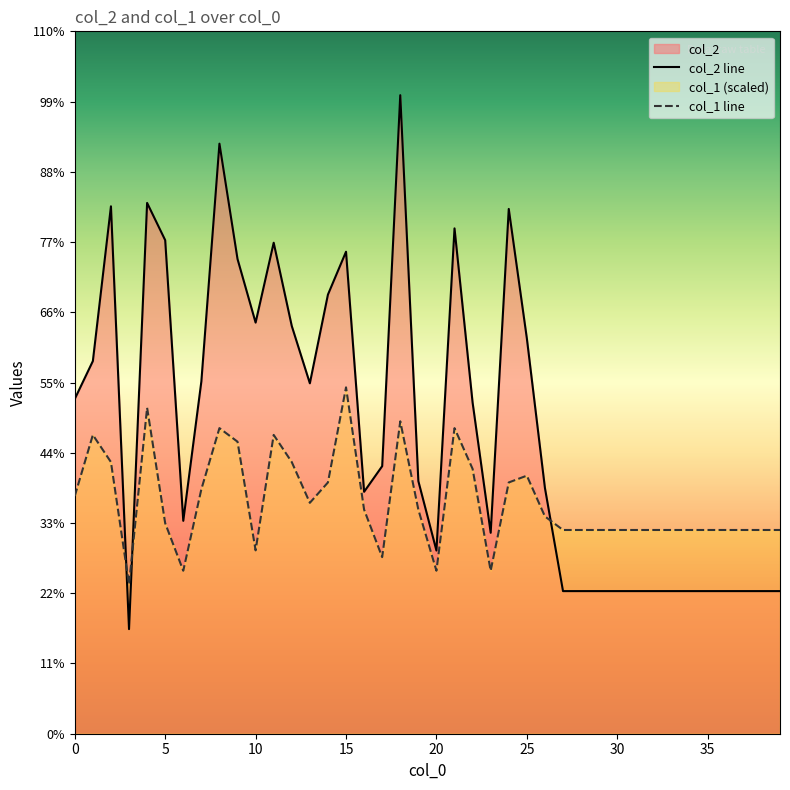

How many interior local valleys does the col_1 series have?

7